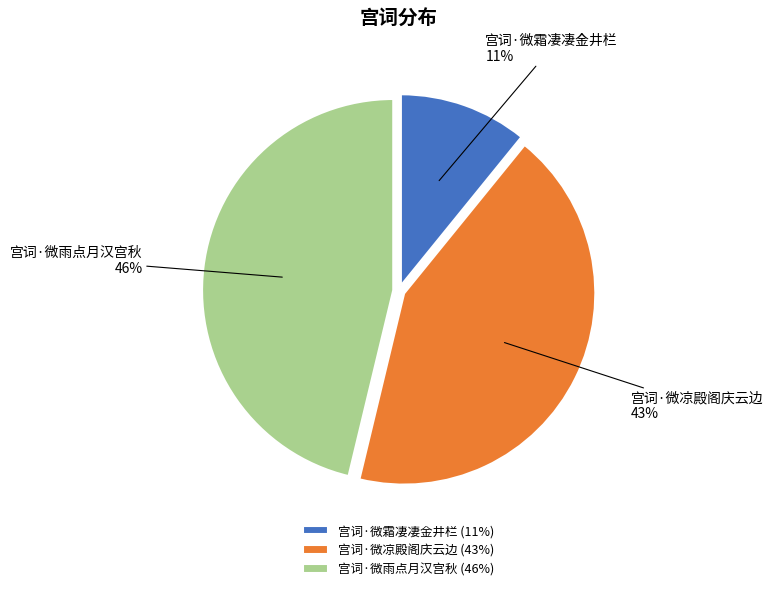

Combined, do 宫词·微凉殿阁庆云边 and 宫词·微霜凄凄金井栏 account for over 50%?

Yes